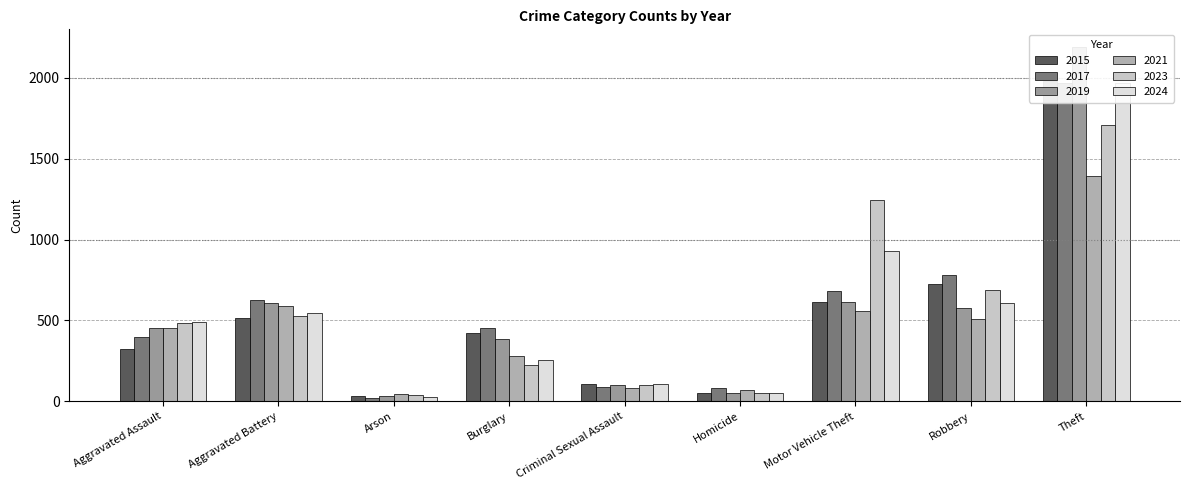

Reading left to right, list all the values displayed in this chart.

2015: Aggravated Assault=323	Aggravated Battery=515	Arson=35	Burglary=421	Criminal Sexual Assault=105	Homicide=50	Motor Vehicle Theft=614	Robbery=726	Theft=1981
2017: Aggravated Assault=396	Aggravated Battery=623	Arson=23	Burglary=453	Criminal Sexual Assault=91	Homicide=82	Motor Vehicle Theft=680	Robbery=780	Theft=1968
2019: Aggravated Assault=452	Aggravated Battery=608	Arson=32	Burglary=383	Criminal Sexual Assault=102	Homicide=53	Motor Vehicle Theft=611	Robbery=577	Theft=2190
2021: Aggravated Assault=452	Aggravated Battery=587	Arson=44	Burglary=280	Criminal Sexual Assault=80	Homicide=69	Motor Vehicle Theft=560	Robbery=506	Theft=1392
2023: Aggravated Assault=486	Aggravated Battery=529	Arson=39	Burglary=223	Criminal Sexual Assault=98	Homicide=48	Motor Vehicle Theft=1243	Robbery=687	Theft=1711
2024: Aggravated Assault=492	Aggravated Battery=543	Arson=28	Burglary=254	Criminal Sexual Assault=107	Homicide=48	Motor Vehicle Theft=931	Robbery=610	Theft=1965